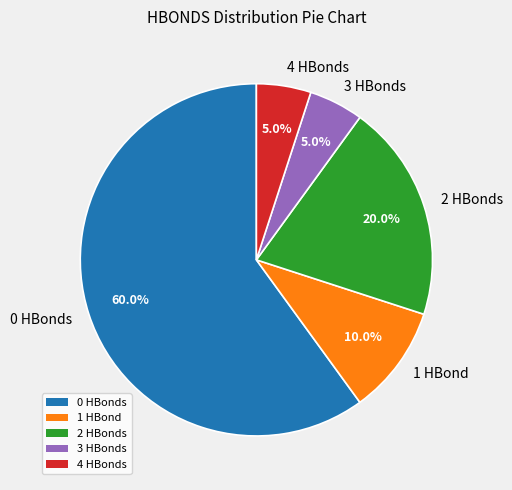

Count the number of slices in the pie.

5